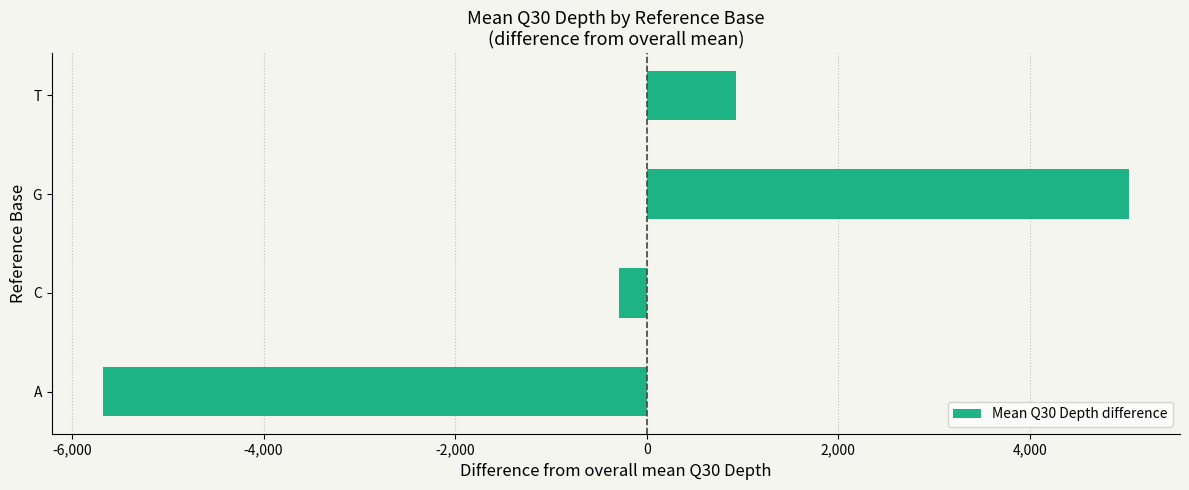

How many values are below zero?

2